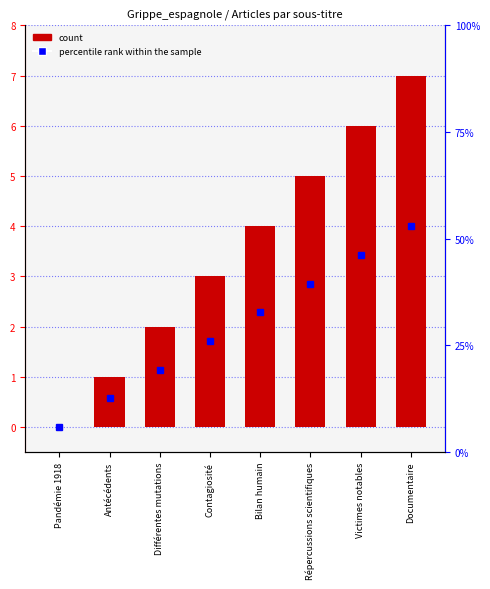

What is the difference between the second highest and second lowest values?

5